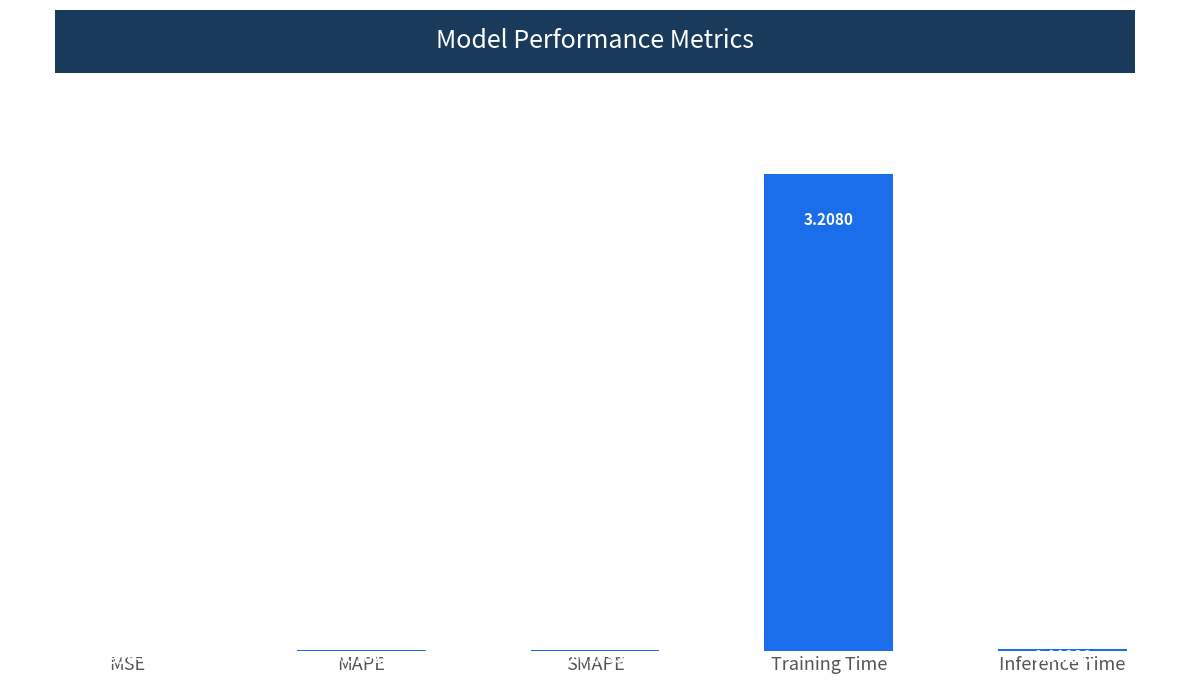

Does the chart contain stacked bars?

No